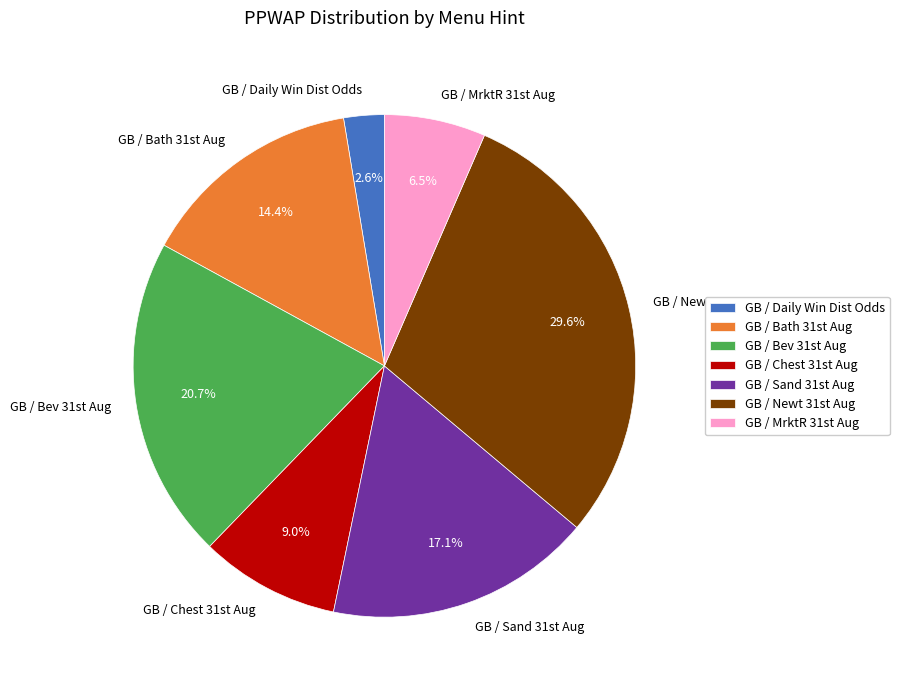

To the nearest percent, what is the average slice percentage?

14%